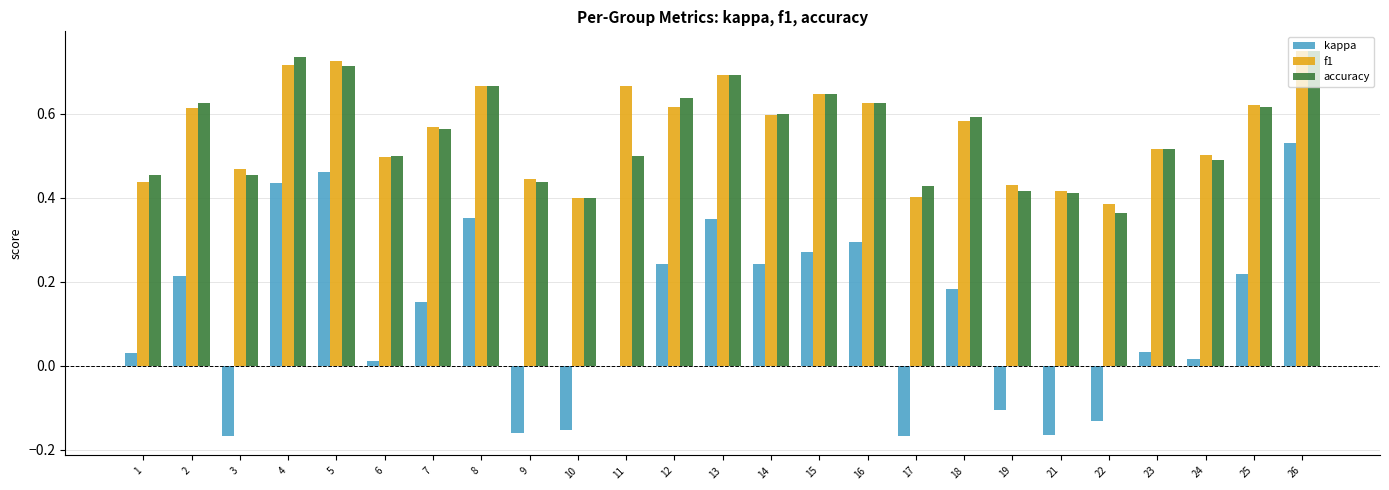

Which series changed the most between 11 and 13?

kappa